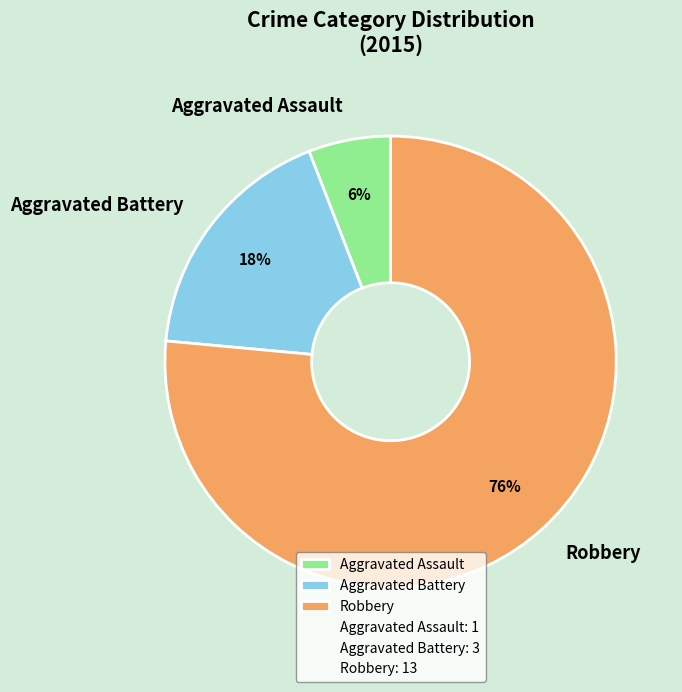

What percentage is the Aggravated Assault slice, to the nearest percent?

6%